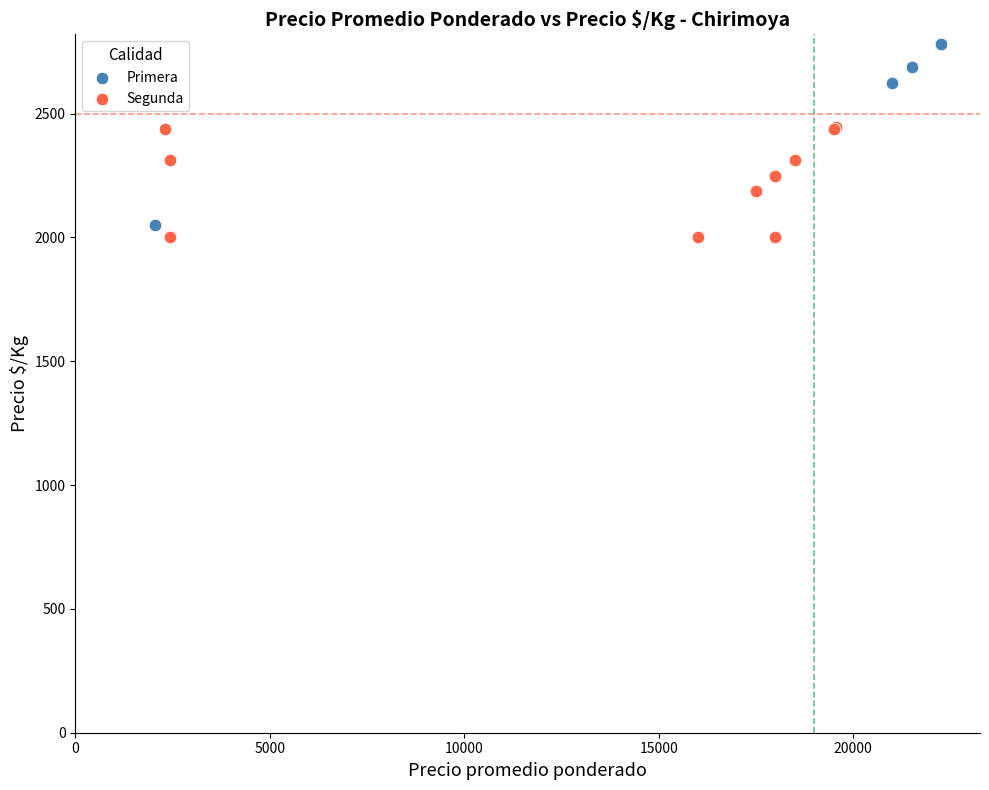

Which series has the widest spread of Y values?

Primera